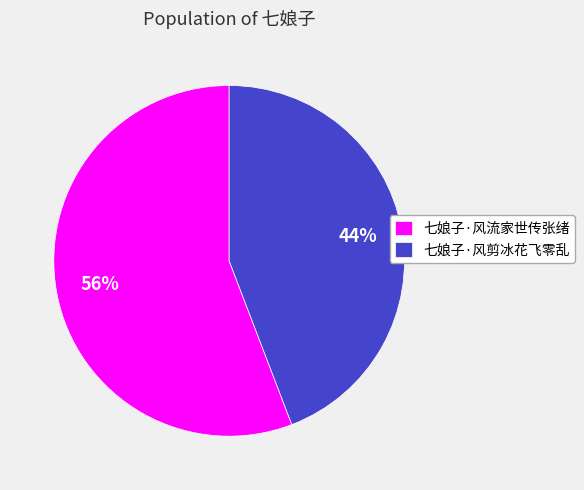

Rank the categories by value from highest to lowest.

七娘子·风流家世传张绪, 七娘子·风剪冰花飞零乱